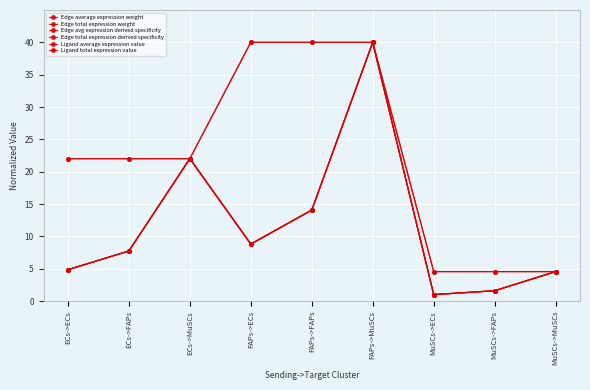

Where is the first local minimum for Edge average expression weight?

FAPs->ECs